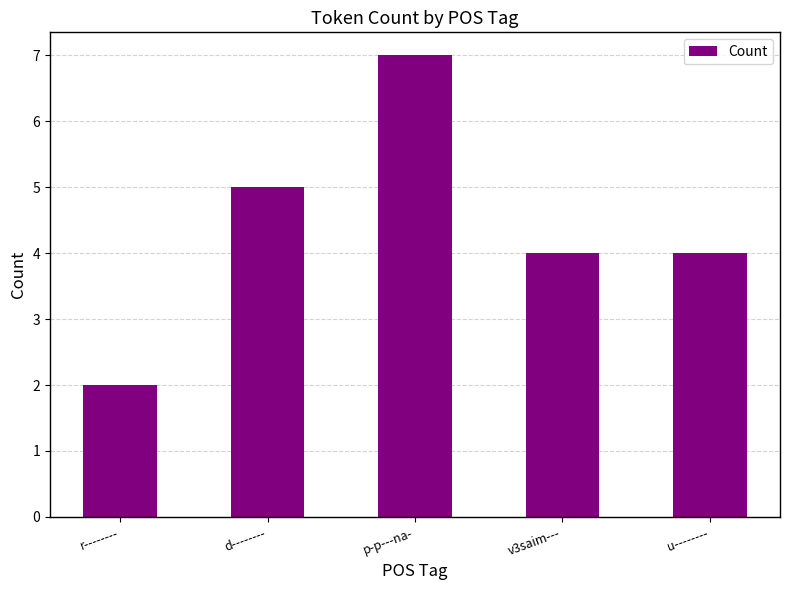

How many series are shown in this chart?

1